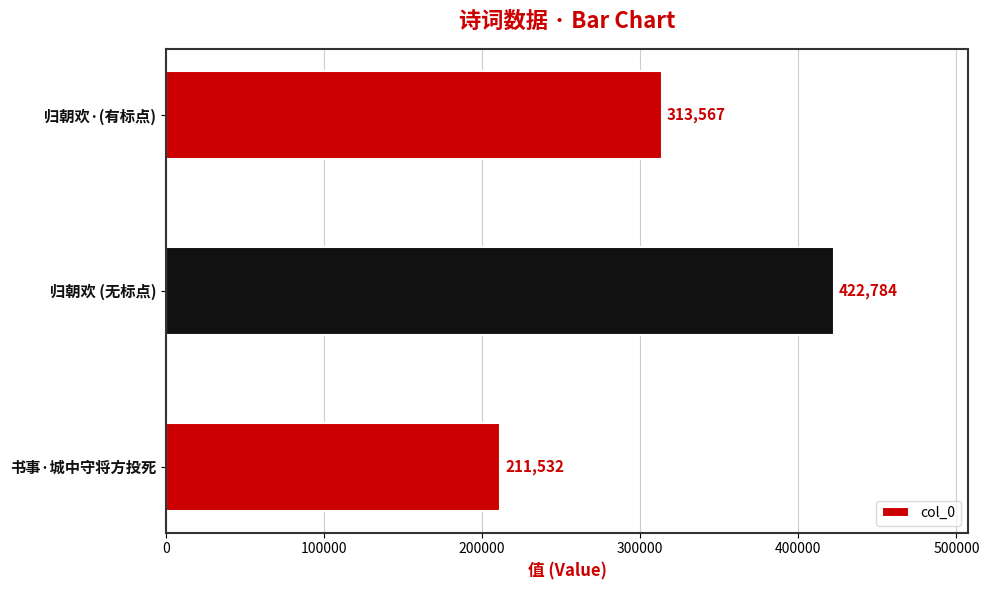

What is the sum of the values at 书事·城中守将方投死 and 归朝欢·(有标点)?

525099